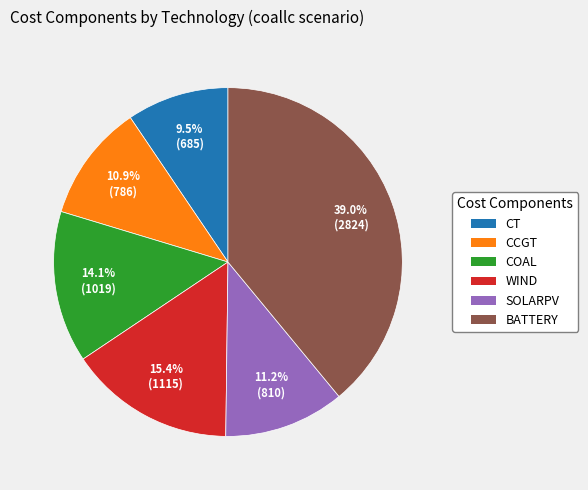

Is there any slice that represents more than half of the pie?

No